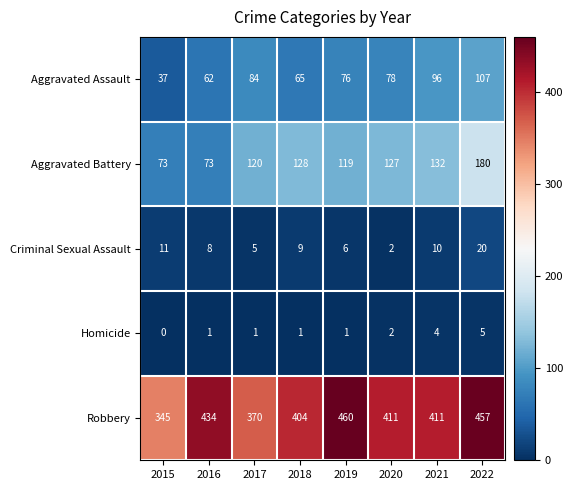

Which category has the highest value across all series?

2019